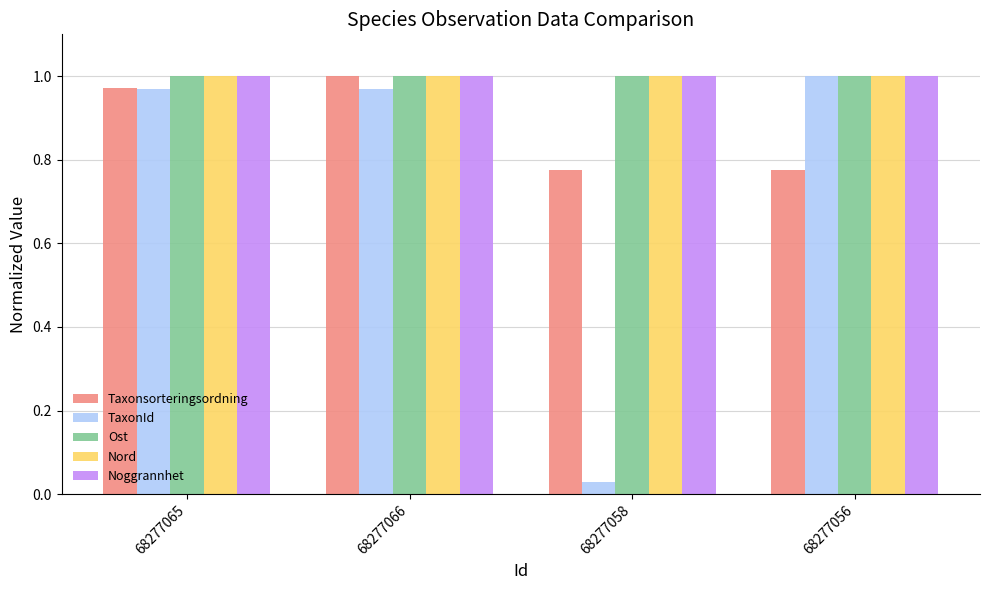

What is the difference between the maximum and second lowest values in the Taxonsorteringsordning series?

0.2